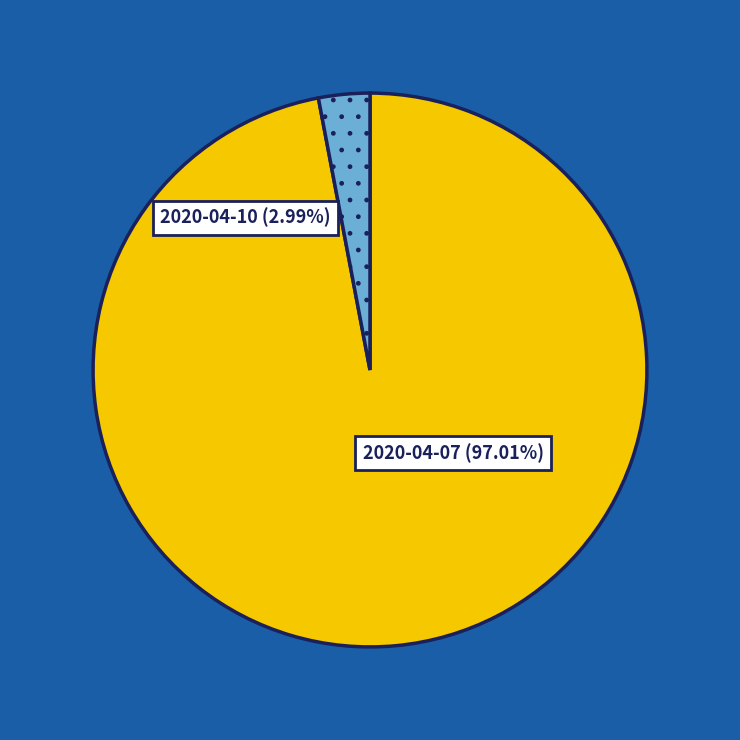

How many slices are in this pie chart?

2